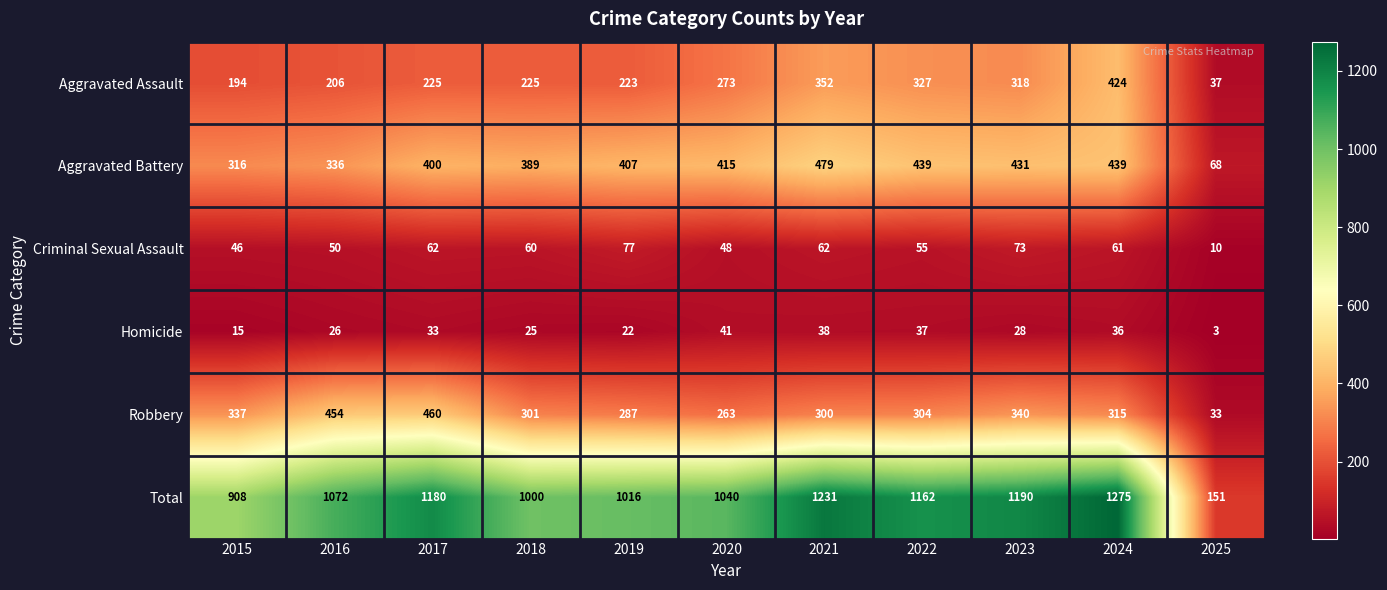

Which series has the largest range (max minus min)?

Total